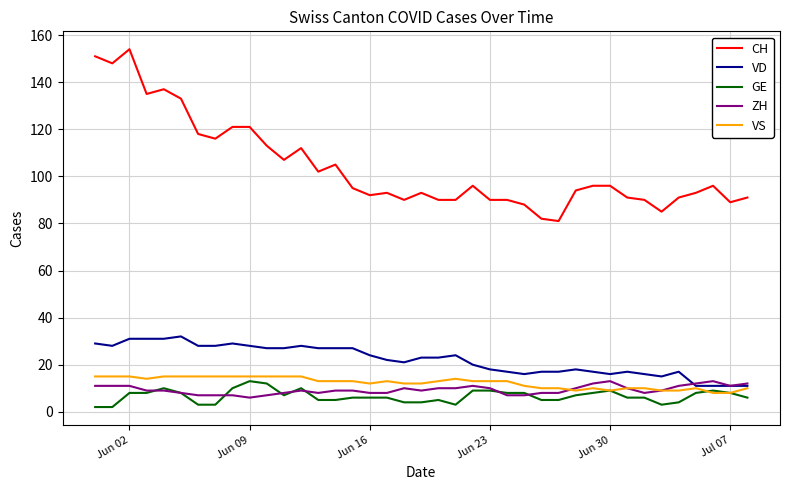

What is the maximum value for ZH?

13